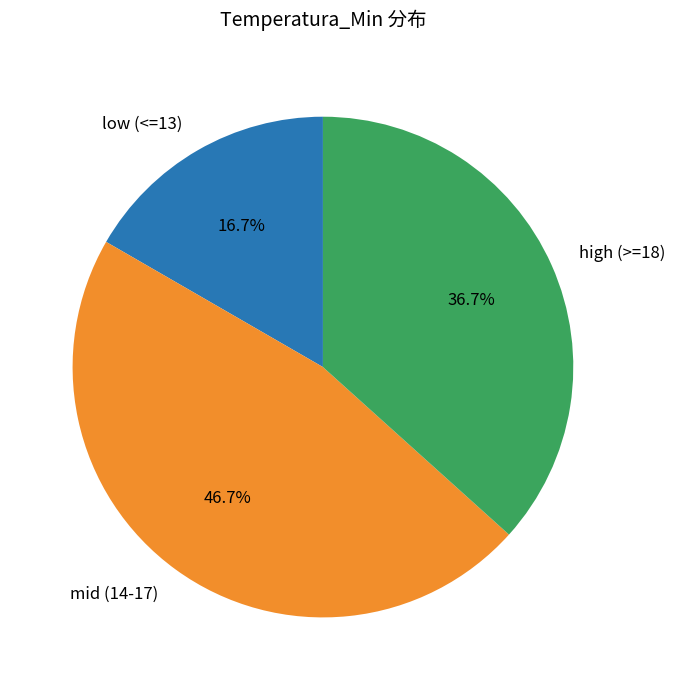

What is the largest slice in the pie chart?

mid (14-17)